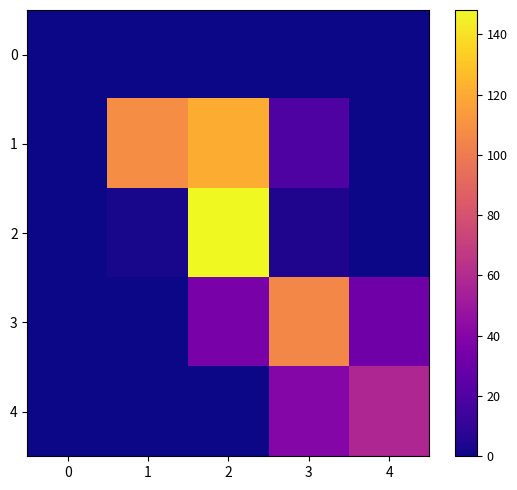

Which series has the largest total across all categories?

1